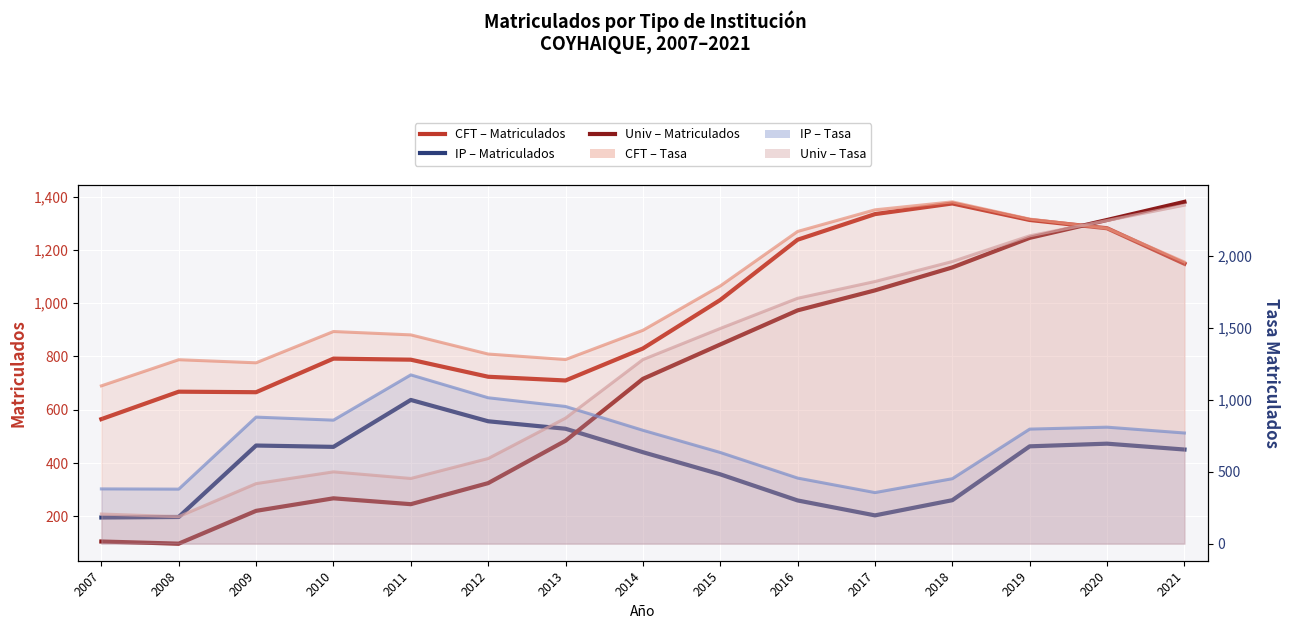

Does the chart display data point markers on the line(s)?

No